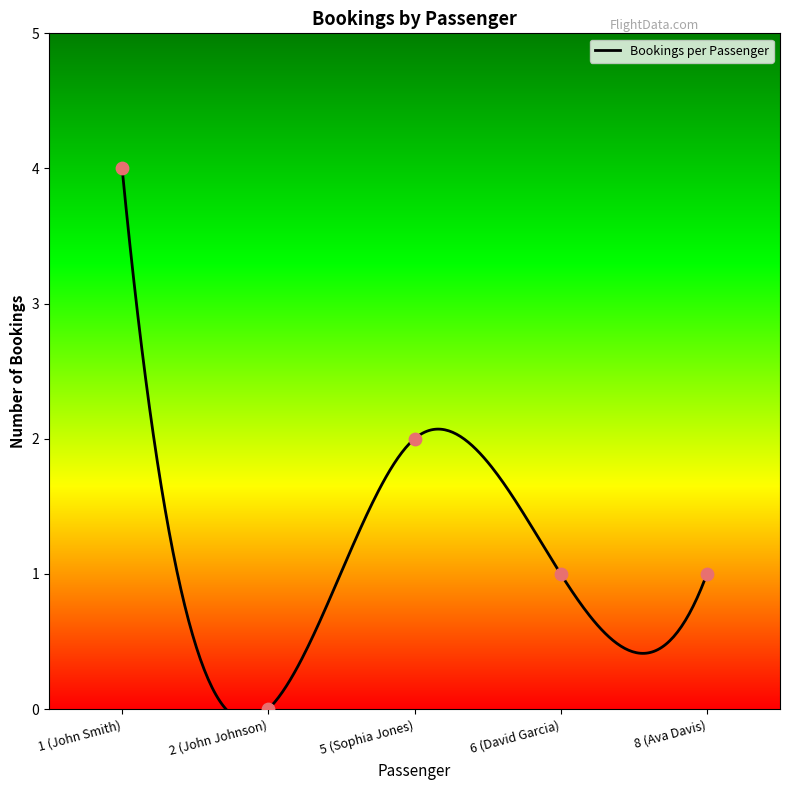

What is the ratio of the value at 6 (David Garcia) to the value at 1 (John Smith)?

0.2